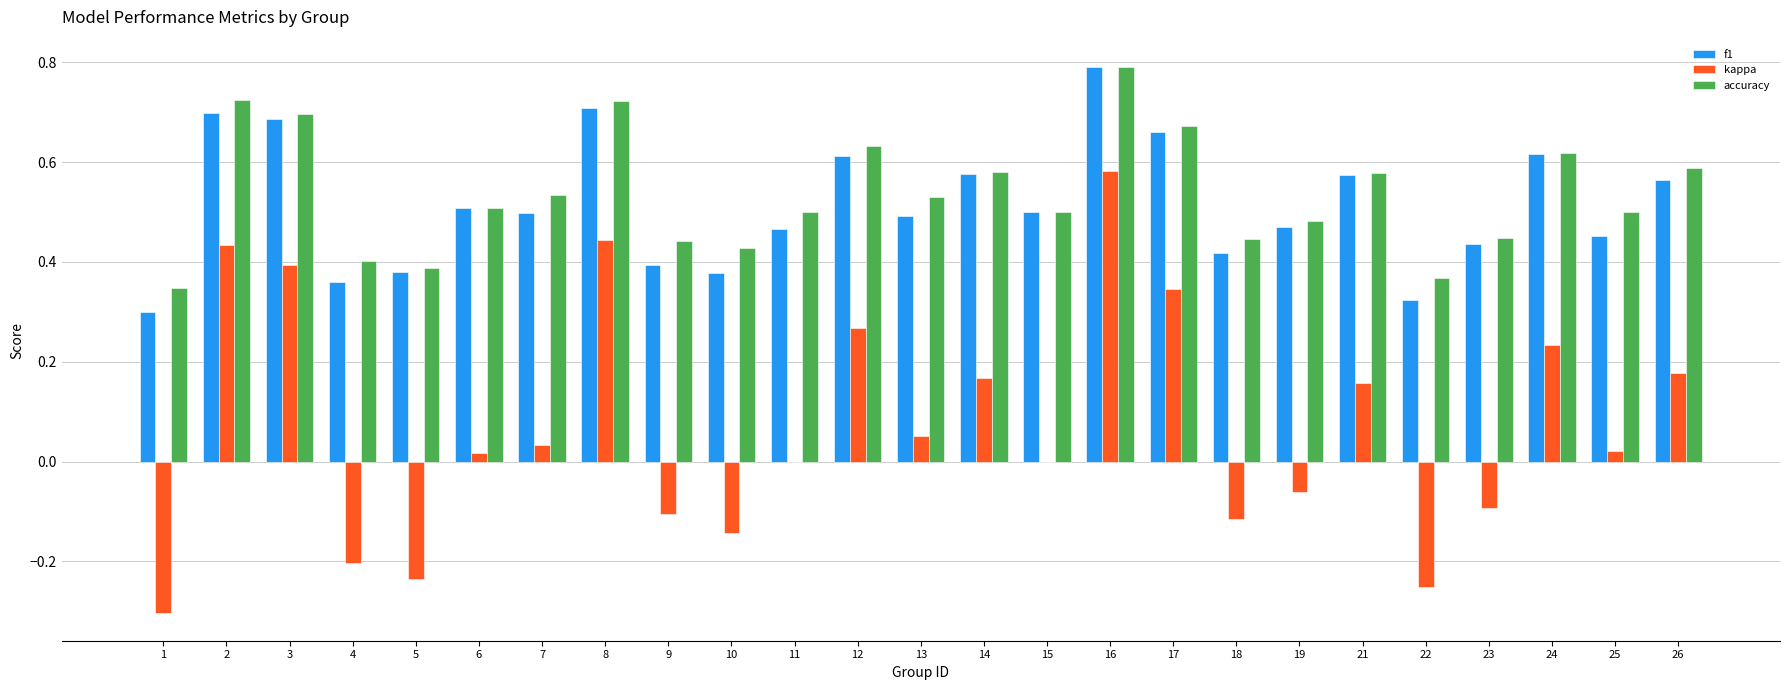

Which label corresponds to the largest value in the chart?

16